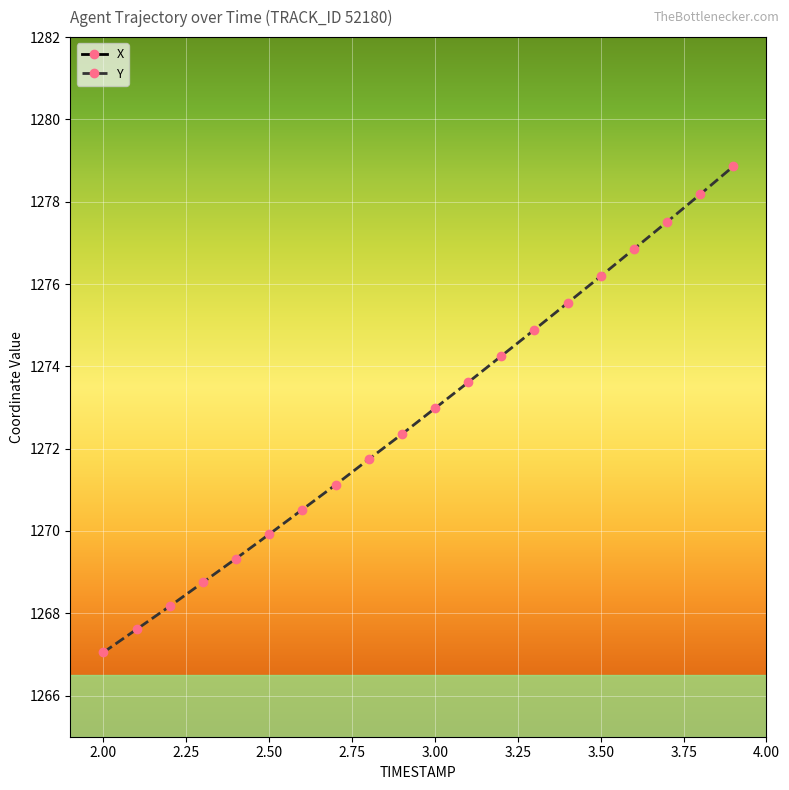

At which category is the sum across all series the highest?

3.9